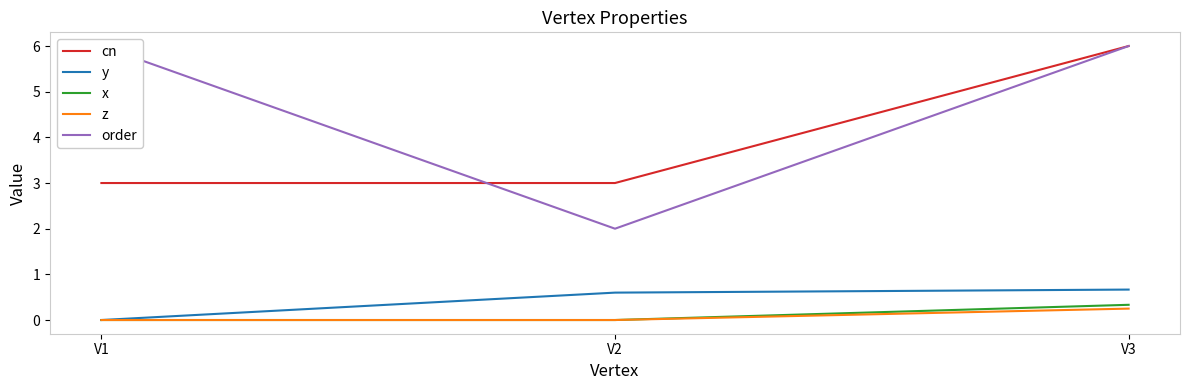

At which category does the chart reach its minimum across all series?

V1